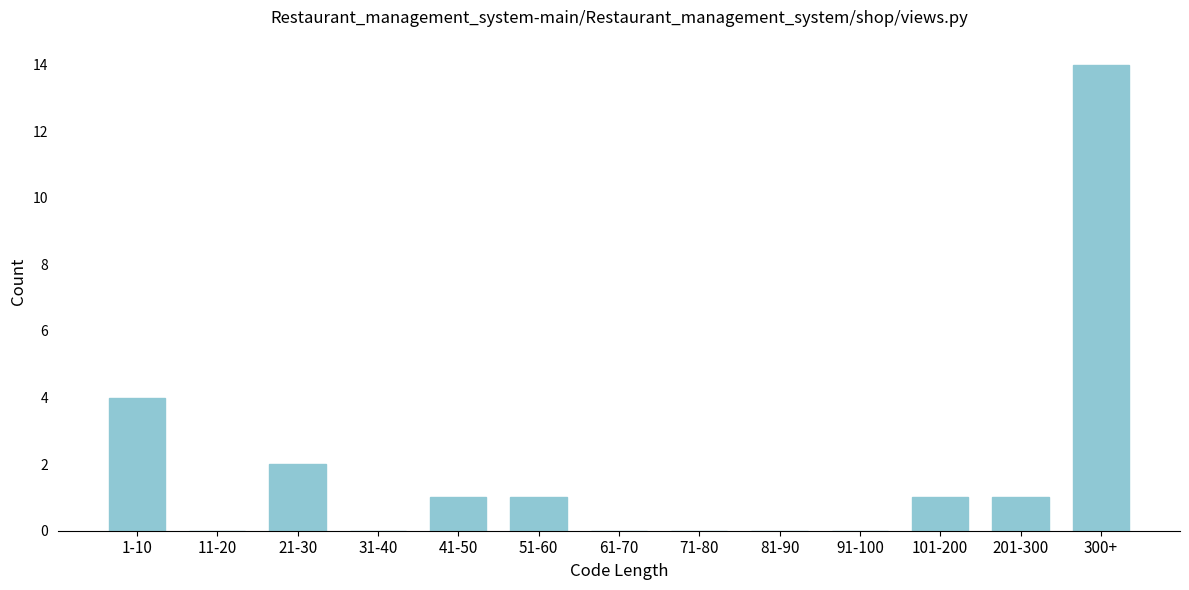

Reading left to right, transcribe all the data shown in this chart.

1-10=4	11-20=0	21-30=2	31-40=0	41-50=1	51-60=1	61-70=0	71-80=0	81-90=0	91-100=0	101-200=1	201-300=1	300+=14